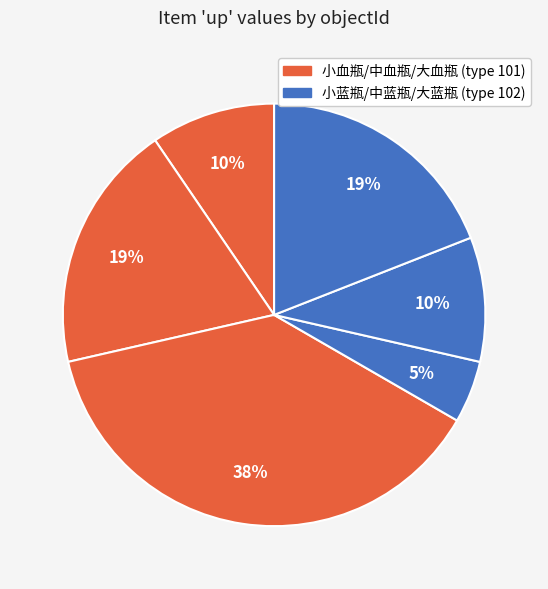

Is there a majority slice in this chart?

No